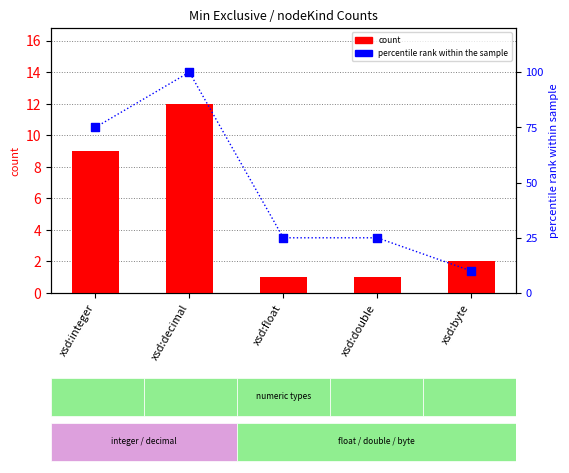

Is the value of percentile rank within the sample at xsd:integer greater than the value of count at xsd:decimal?

Yes